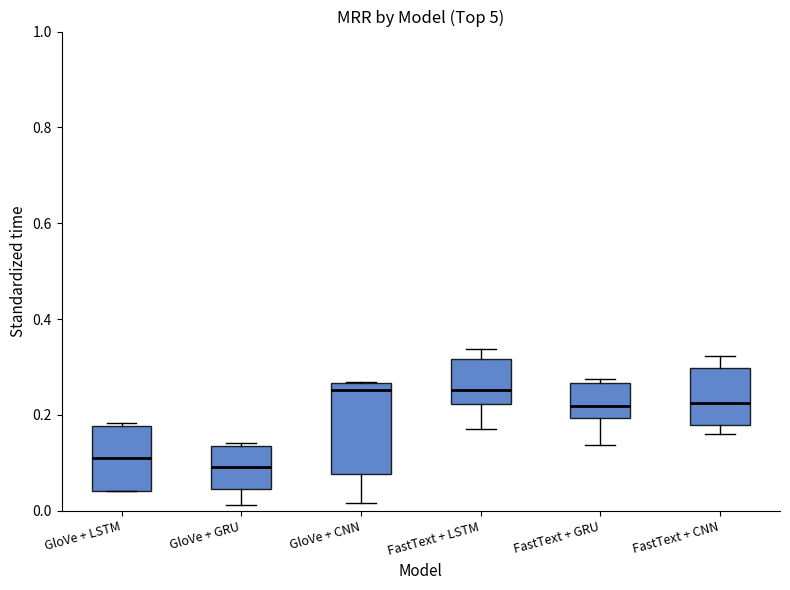

Where is the upper edge of the box for GloVe + LSTM on the y-axis? The values are not printed on the chart, so give them approximately, as read against the axis.

0.18